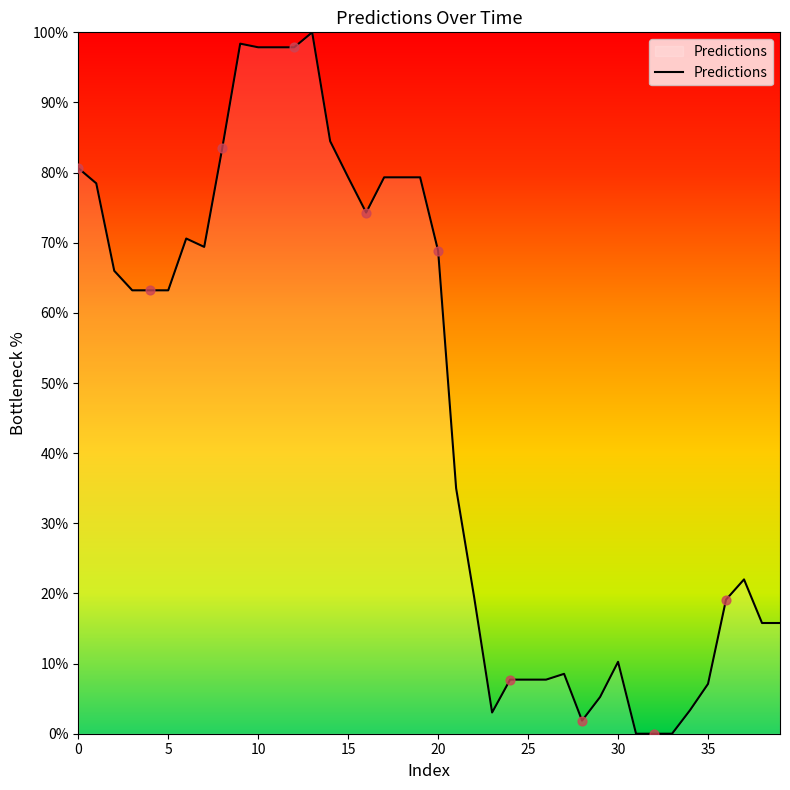

What is the maximum value shown in the chart?

100.0